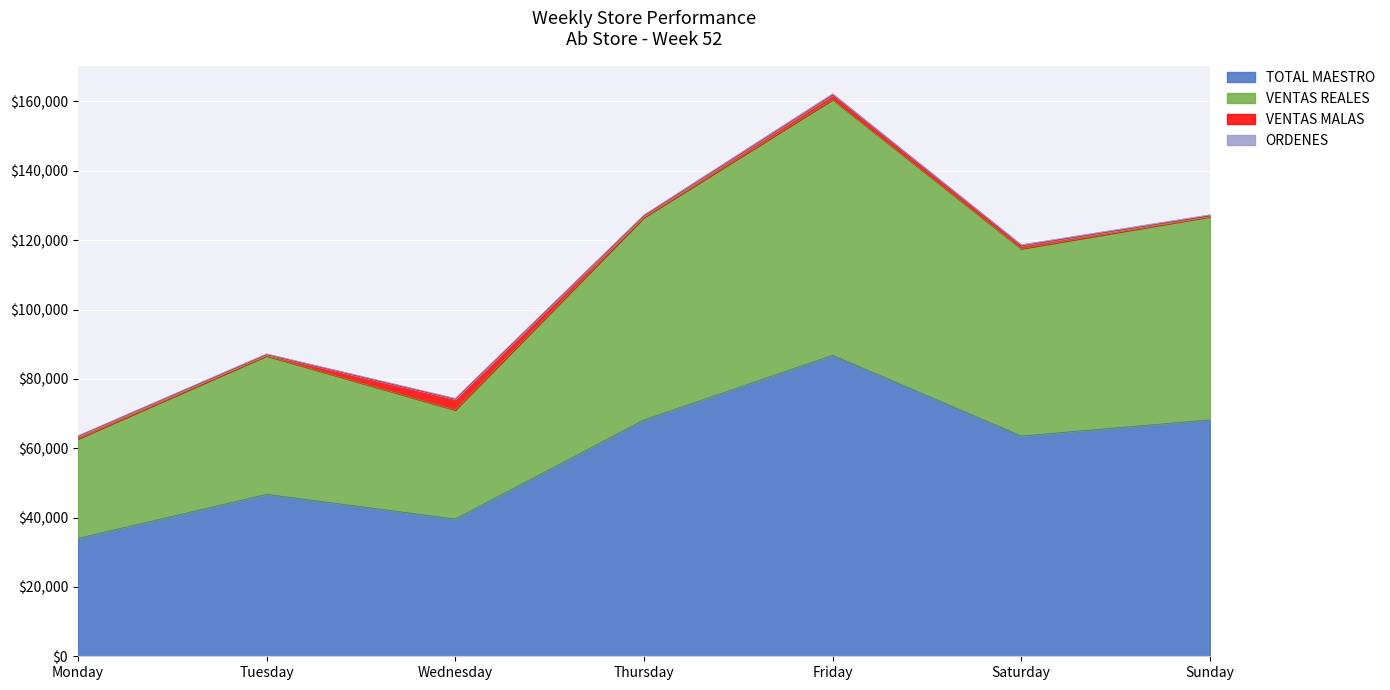

The TOTAL MAESTRO series shows 113549.3 at Friday. True or false?

False